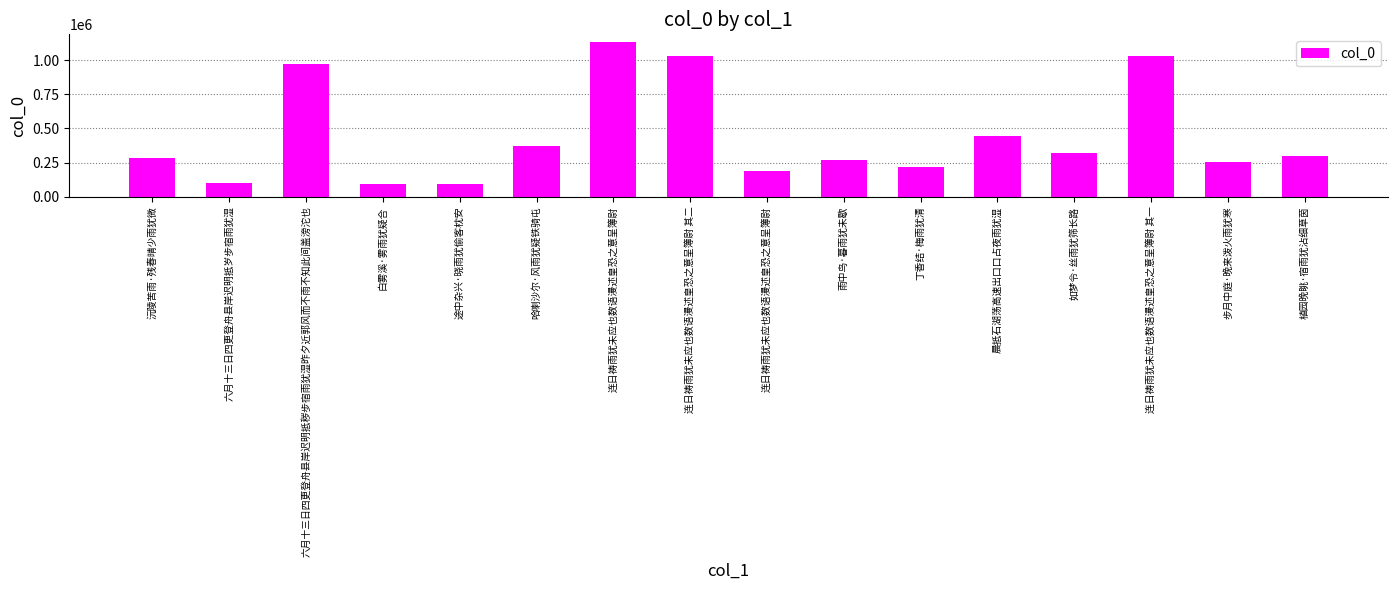

How many bars are there in total?

16